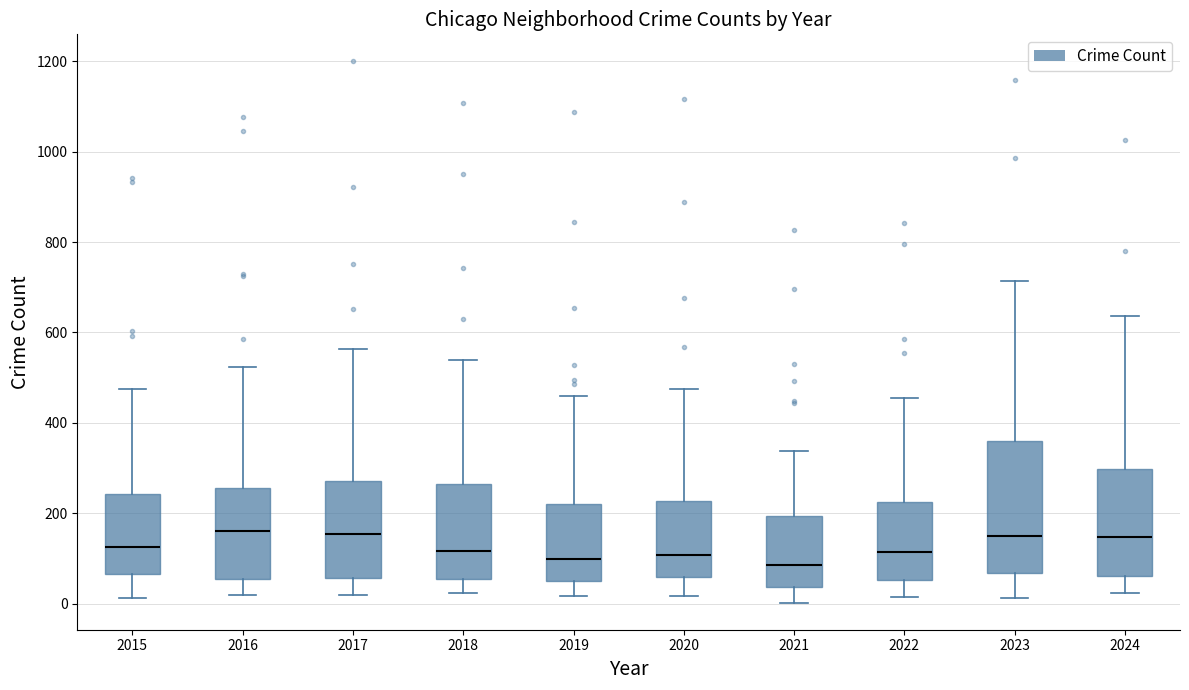

Reading left to right, read every box against the y-axis: the position of its median line, the range the box covers, and the ends of its whiskers. The values are not printed on the chart, so give them approximately, as read against the axis.

2015: median 120, box 60 to 240, whiskers 20 to 480
2016: median 160, box 60 to 260, whiskers 20 to 520
2017: median 160, box 60 to 280, whiskers 20 to 560
2018: median 120, box 60 to 260, whiskers 20 to 540
2019: median 100, box 40 to 220, whiskers 20 to 460
2020: median 100, box 60 to 220, whiskers 20 to 480
2021: median 80, box 40 to 200, whiskers 0 to 340
2022: median 120, box 60 to 220, whiskers 20 to 460
2023: median 160, box 60 to 360, whiskers 20 to 720
2024: median 140, box 60 to 300, whiskers 20 to 640